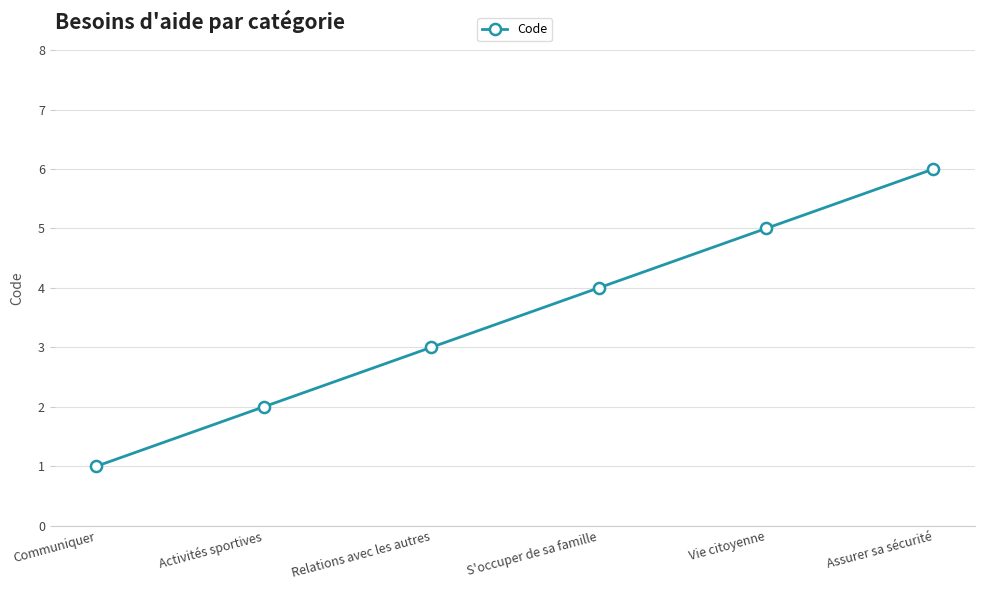

List the labels in order of value, smallest first.

Communiquer, Activités sportives, Relations avec les autres, S'occuper de sa famille, Vie citoyenne, Assurer sa sécurité